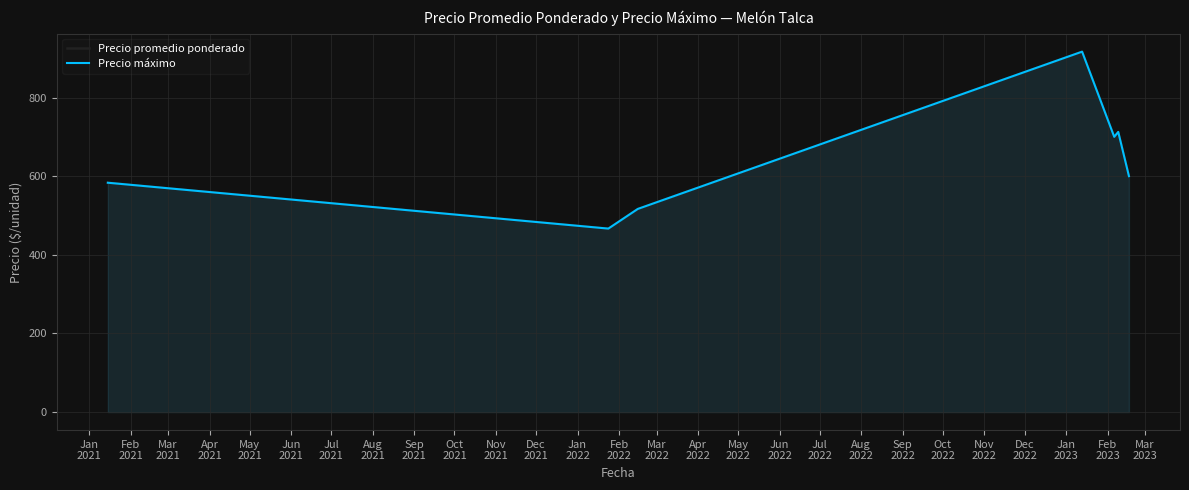

Rank the series at Apr
2021 from lowest to highest value.

Precio promedio ponderado, Precio máximo